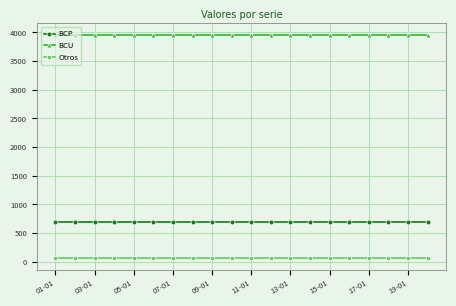

At how many categories does at least one series exceed 330?

20